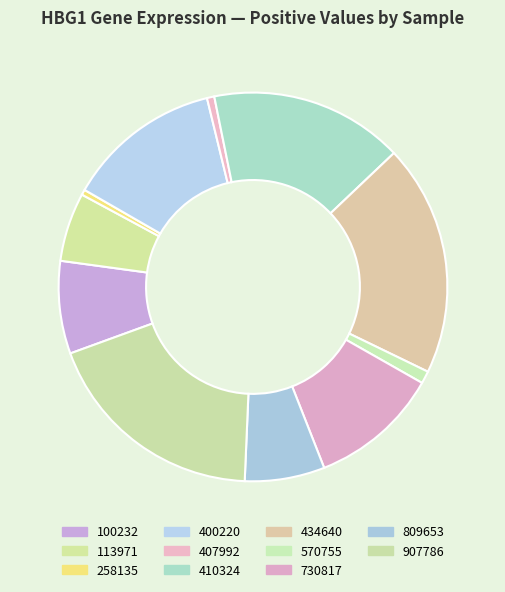

How many slices are in this pie chart?

11